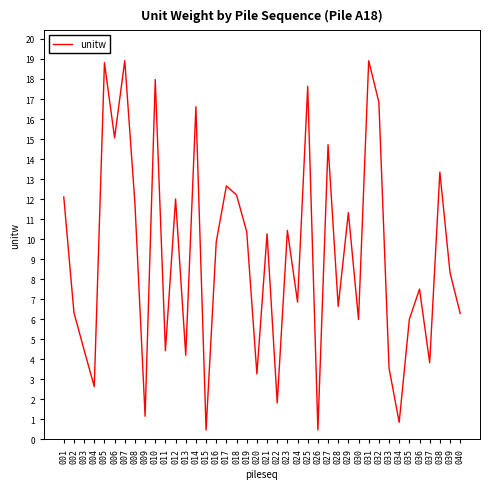

Count the number of data series in this chart.

1